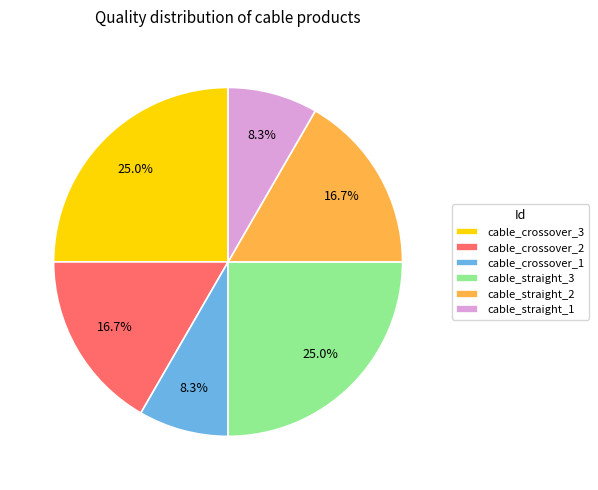

True or false: cable_crossover_2 accounts for 17% of the total.

True